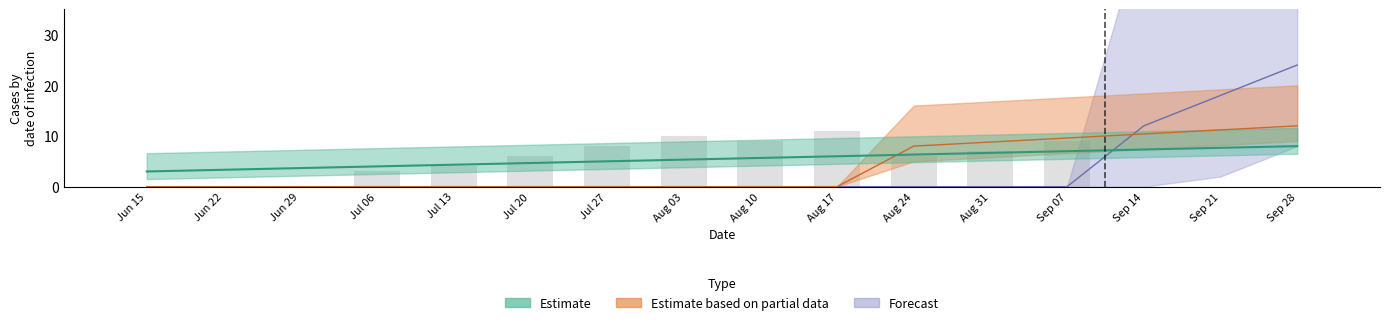

The value at Aug 24 is 6. True or false?

True